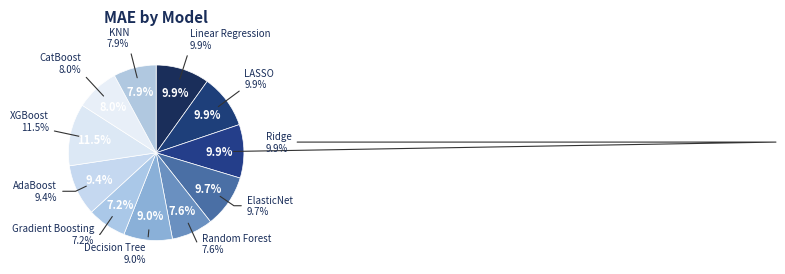

What is the largest slice in the pie chart?

XGBoost